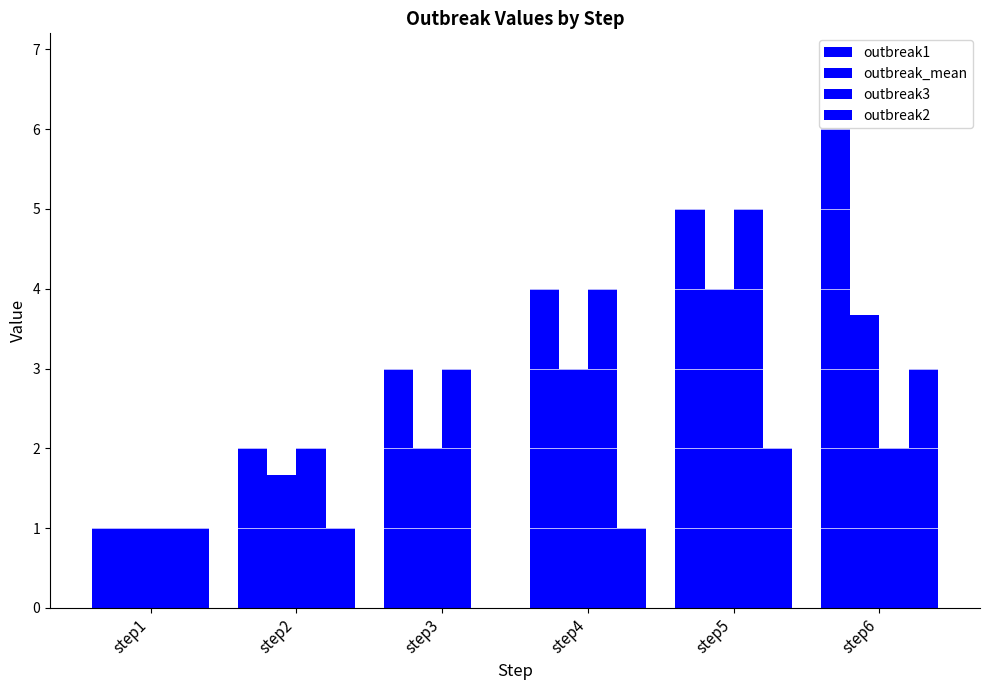

What is the spread (max minus min) of values at step3?

3.0